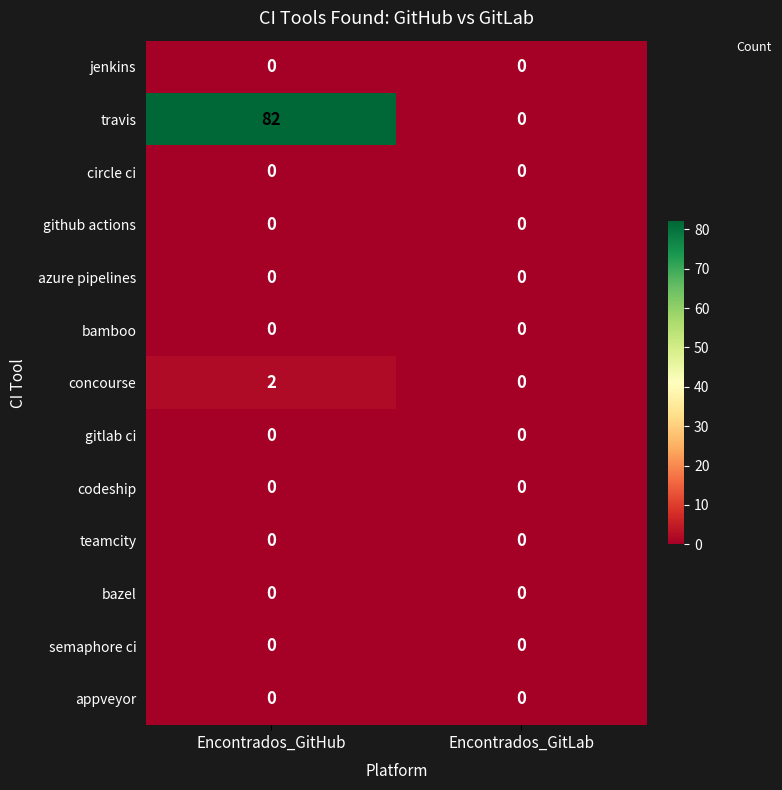

Which series has the largest total across all categories?

travis